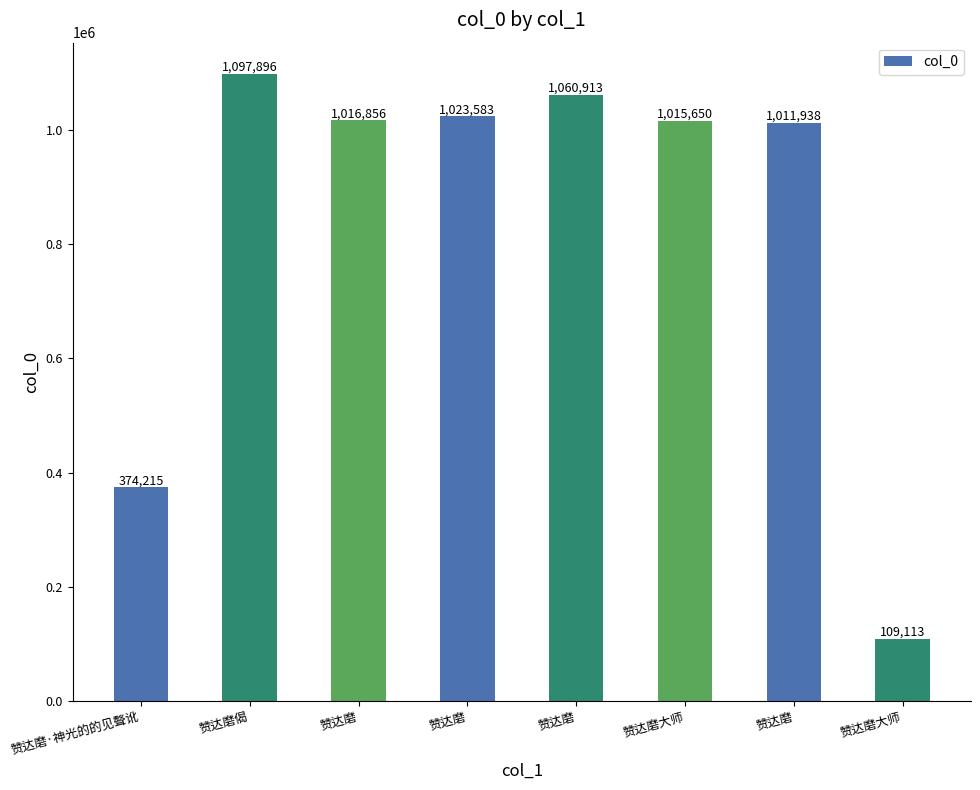

What is the change in value from 赞达磨 to 赞达磨大师?

-914470